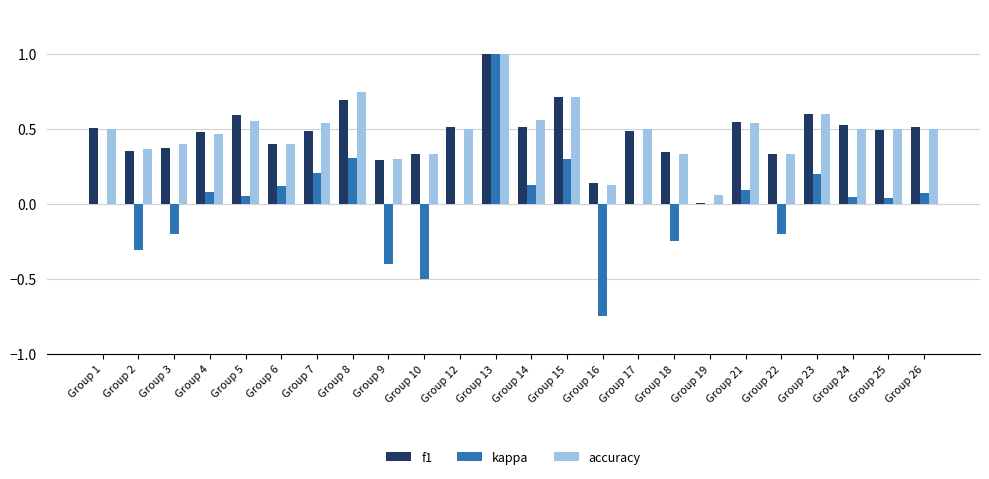

Which category has the highest value in the kappa series?

Group 13